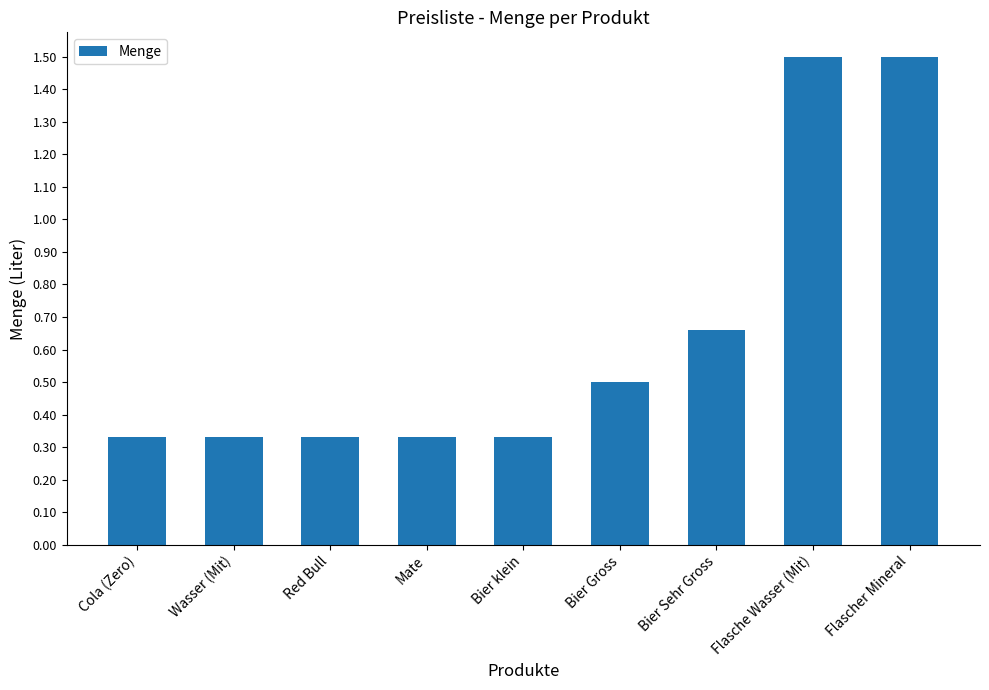

What is the label of the 9th bar from the left?

Flascher Mineral